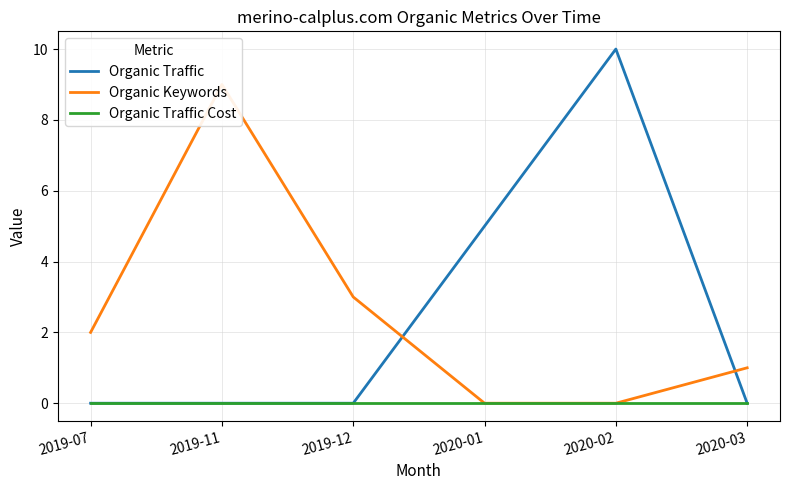

Which label corresponds to the smallest value in the chart?

2019-07